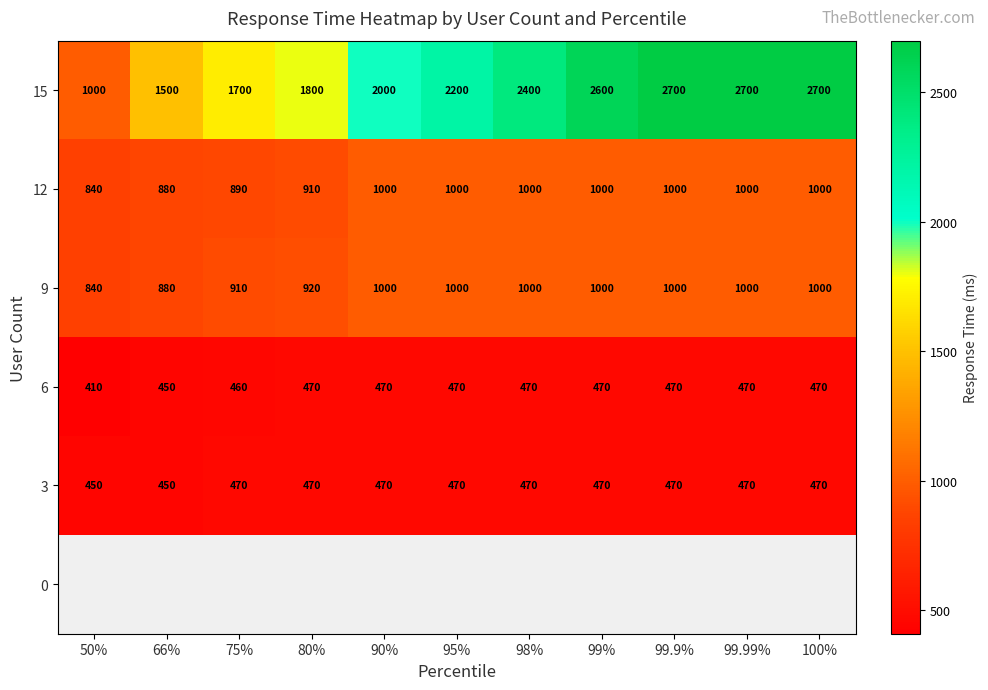

True or false: 12 has a value of 840 at 50%.

True